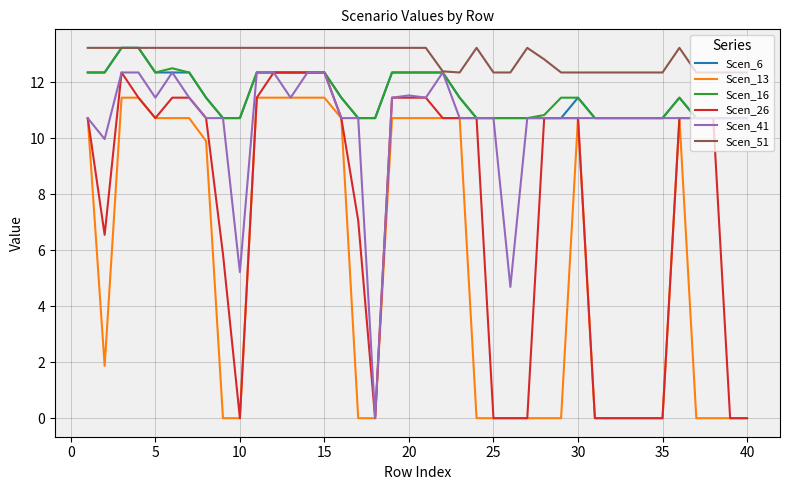

True or false: Scen_51 and Scen_13 cross at least once.

False